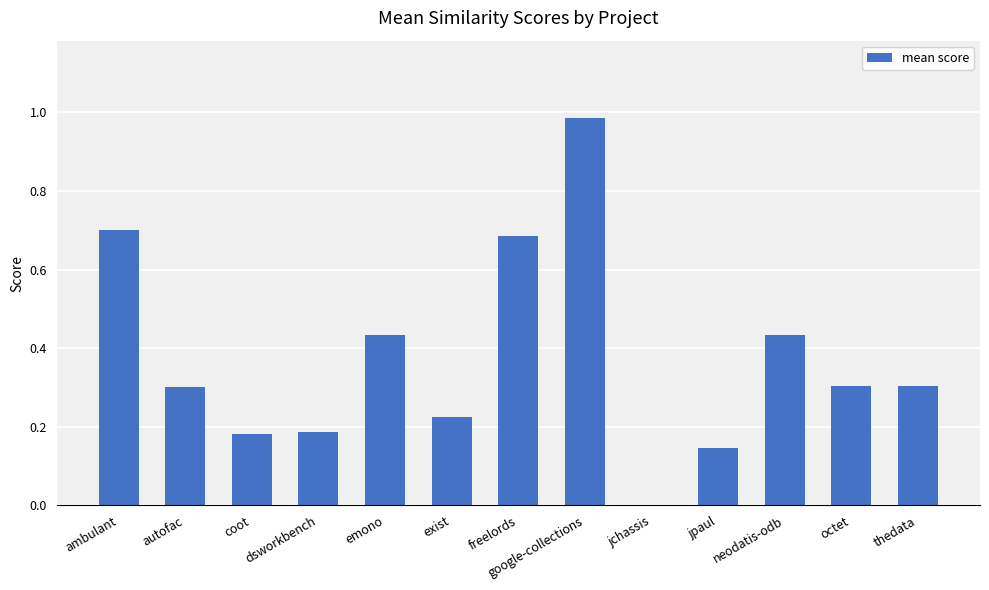

Read the value at thedata.

0.3